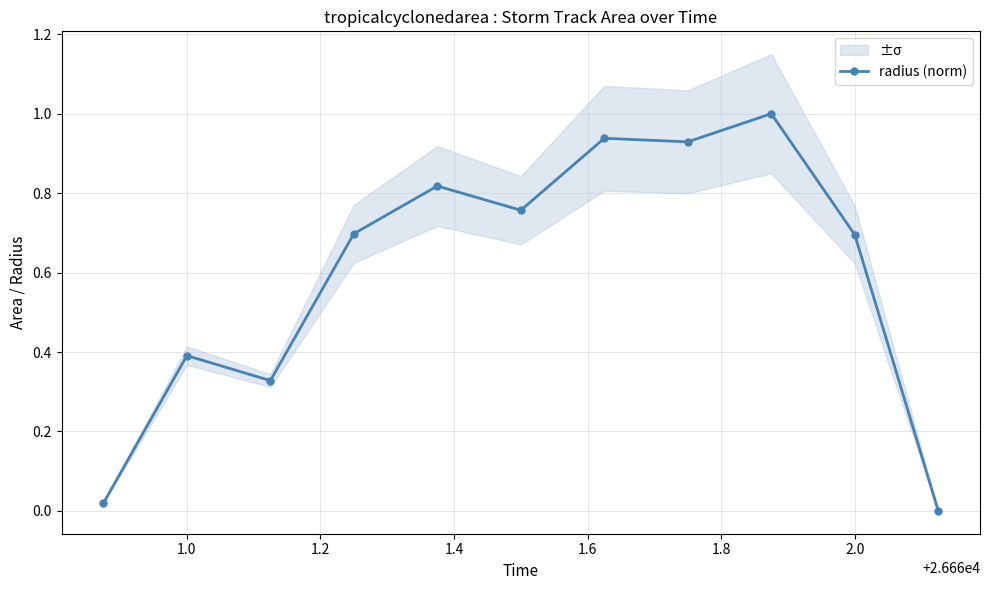

What is the value of the 4th point from the left?

0.7